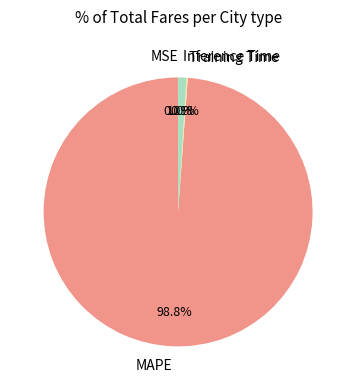

Is MAPE the majority of the pie?

Yes